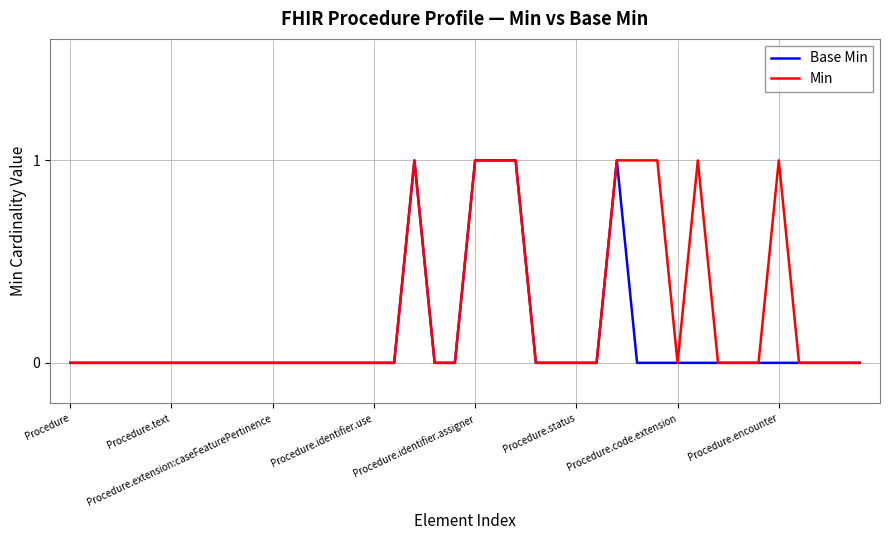

At which label is Min closest to 0?

Procedure